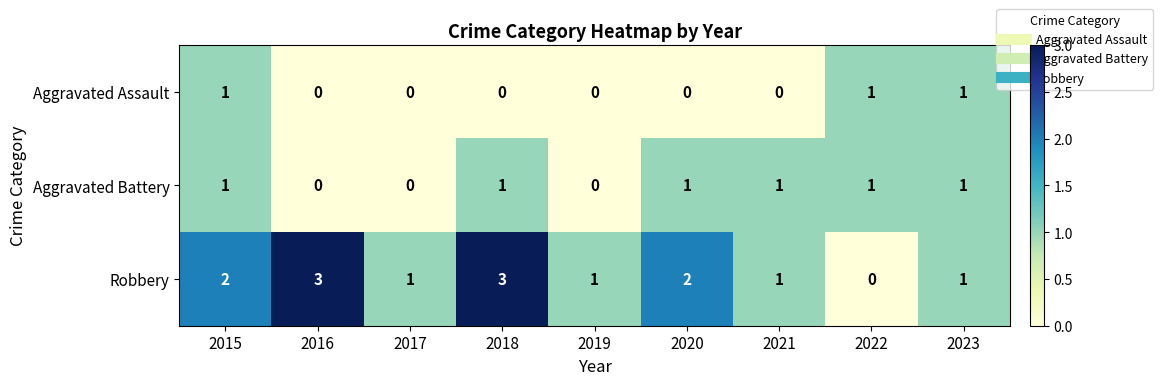

Which series has the largest range (max minus min)?

Robbery